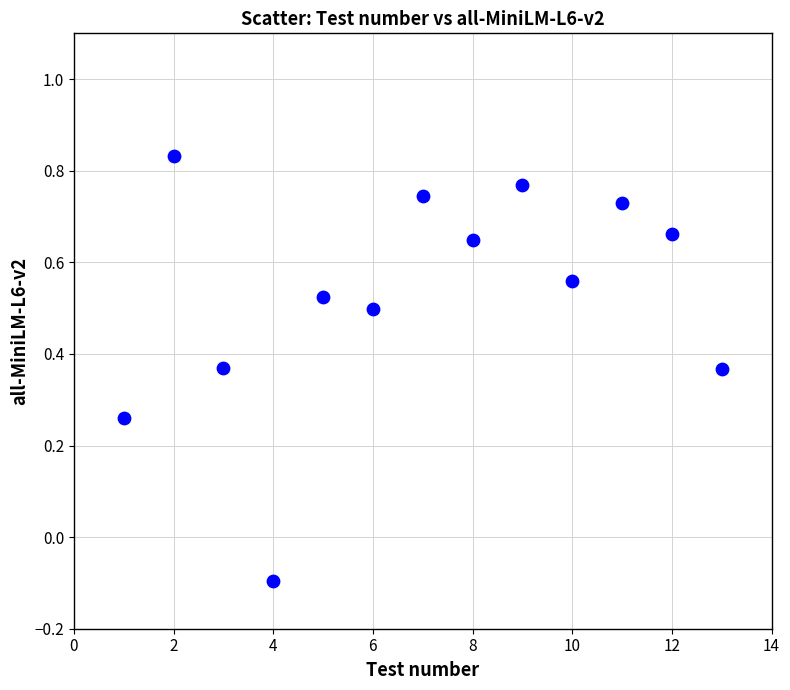

What is the range of Y values (max minus min)?

0.9